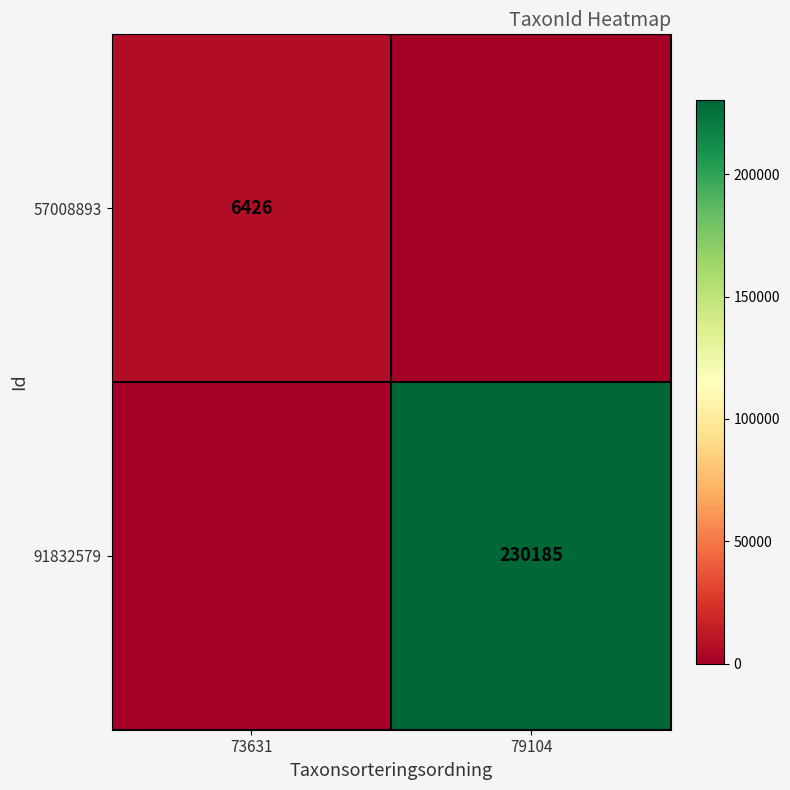

The 91832579 series shows 230185 at 79104. True or false?

True